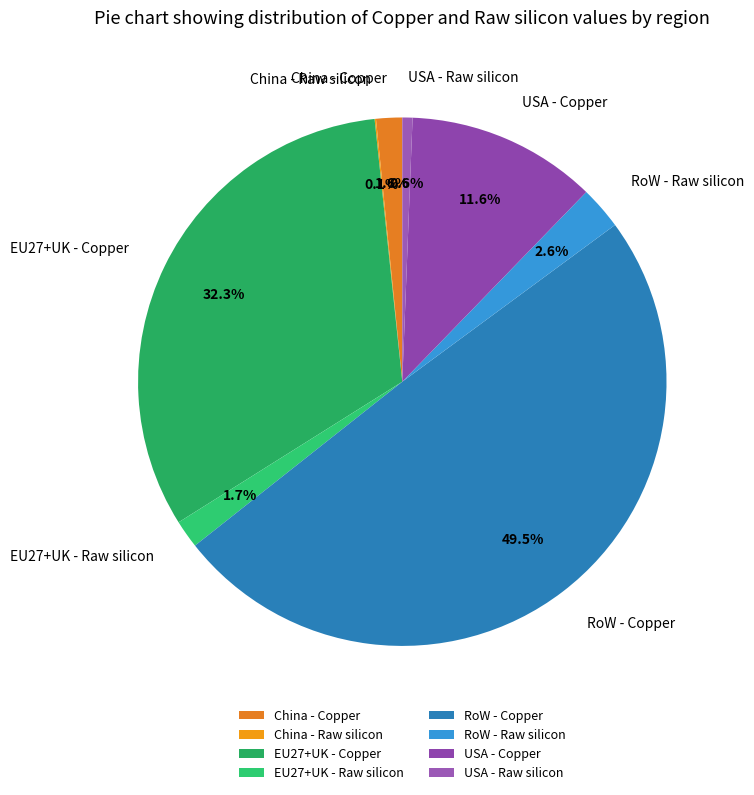

To the nearest percent, what is the difference between the largest and smallest slice percentages?

49%